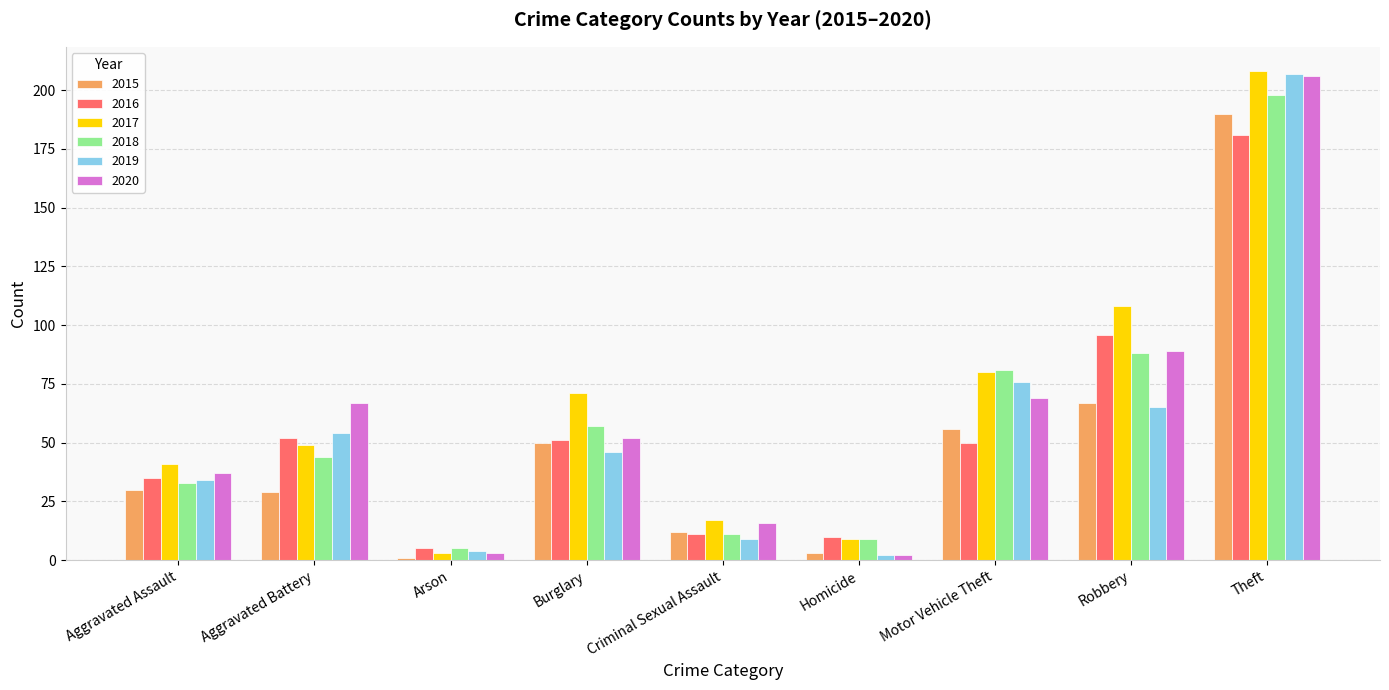

True or false: 2015 has a value of 11 at Aggravated Assault.

False